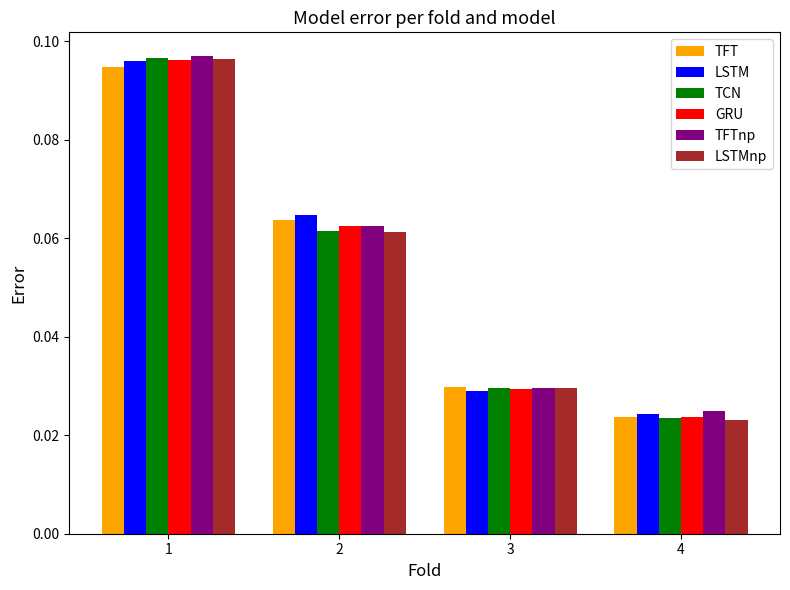

Where is LSTMnp nearest to the value 0?

4